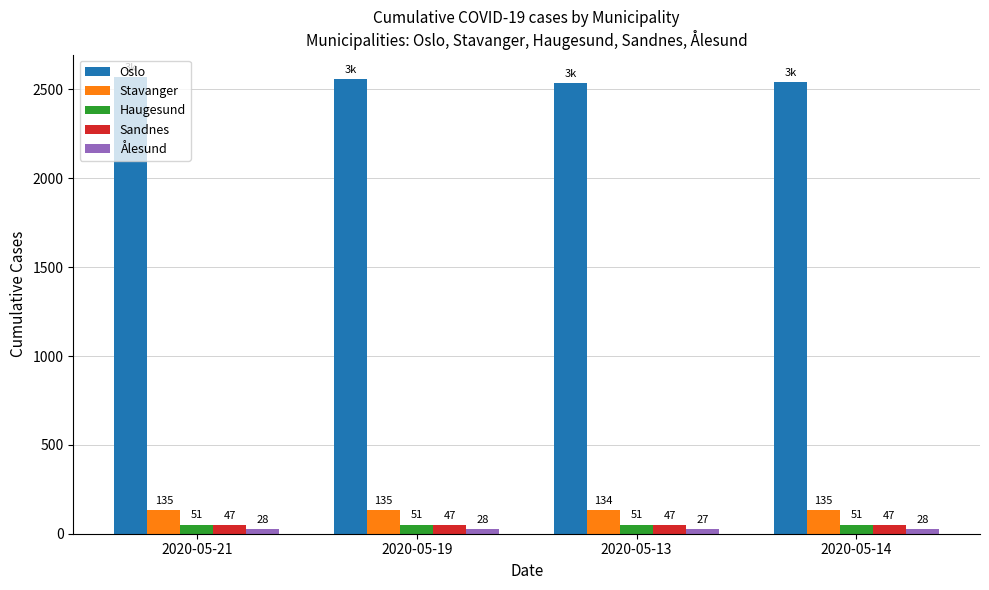

What is the difference between the maximum and minimum values in the Ålesund series?

1